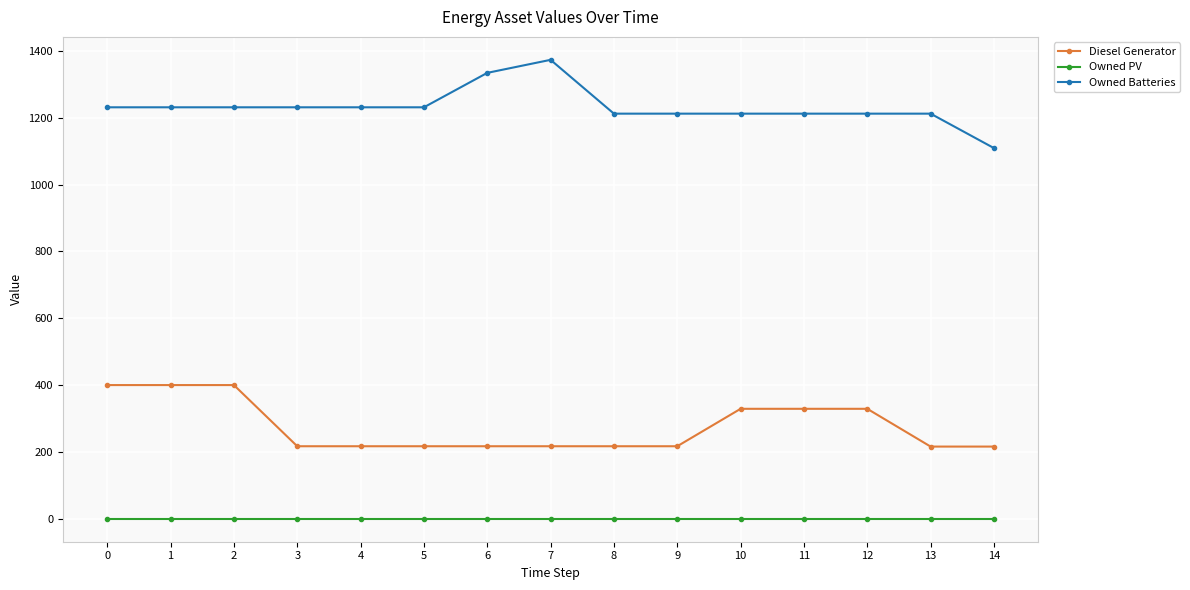

What is the total value across all series at 6?

1551.0